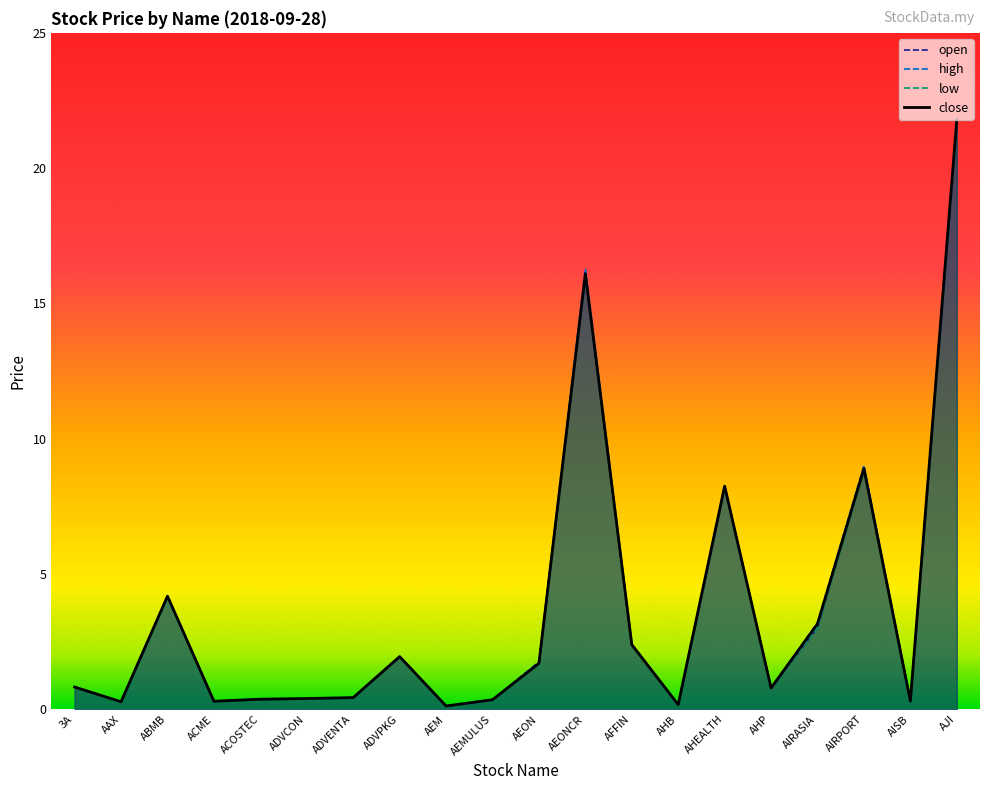

What is the sum of the open values at ADVCON and ADVPKG?

2.3